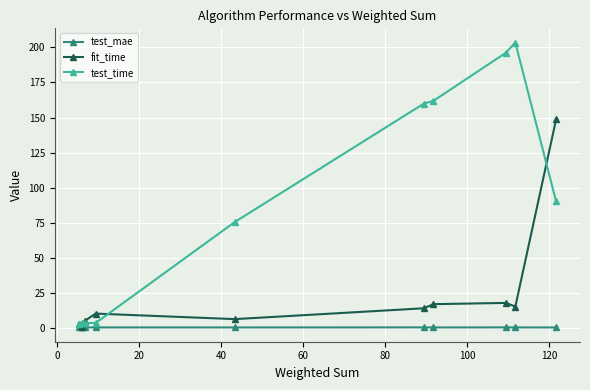

List the series in order of their overall mean, highest first.

test_time, fit_time, test_mae